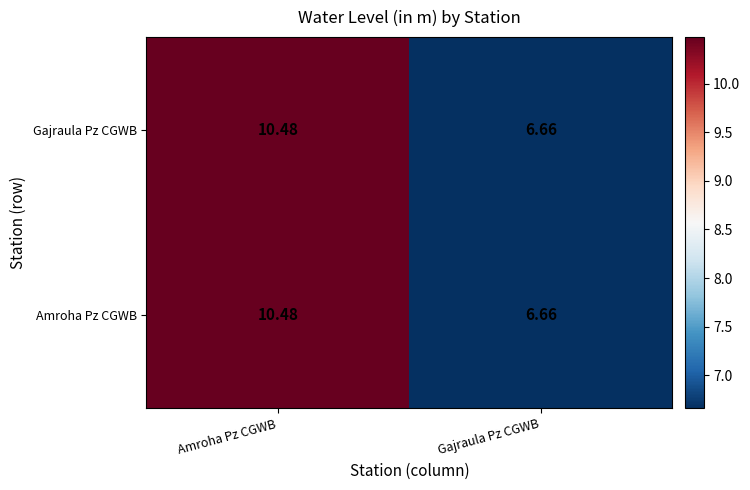

Where does the Gajraula Pz CGWB series first go above 10?

Amroha Pz CGWB